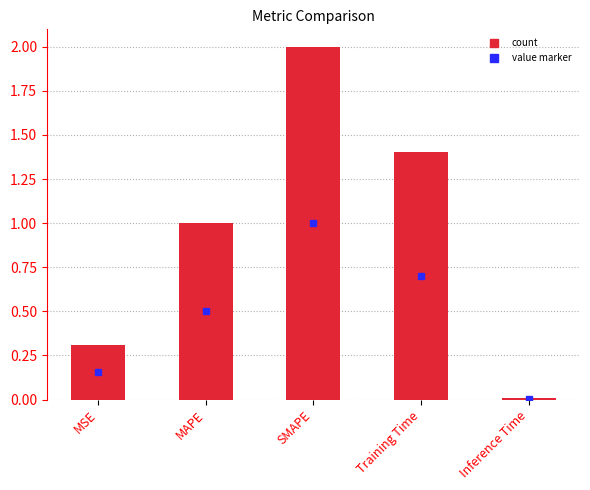

What is the sum of all values?

4.7